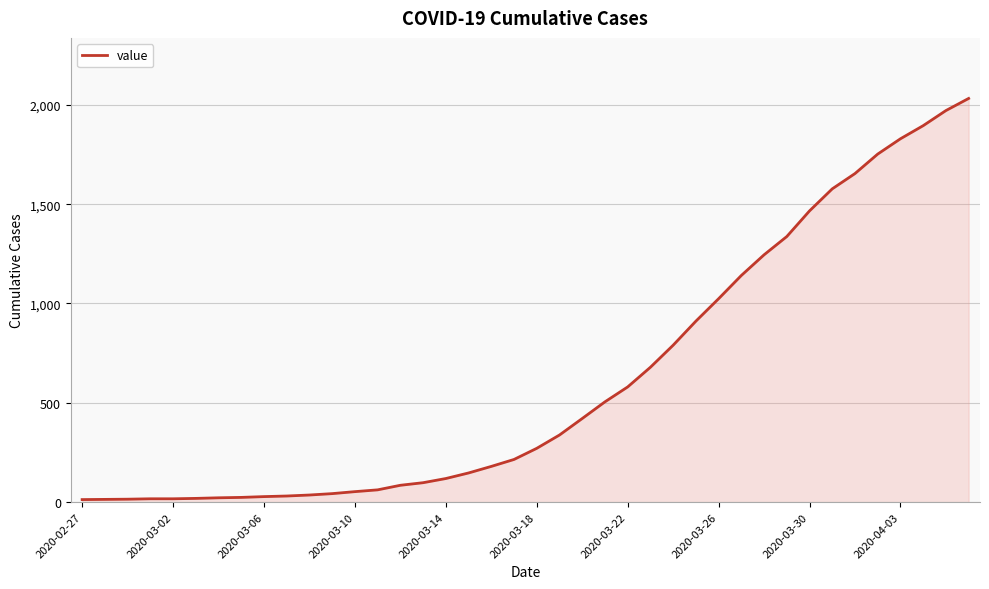

What is the maximum value shown in the chart?

2032